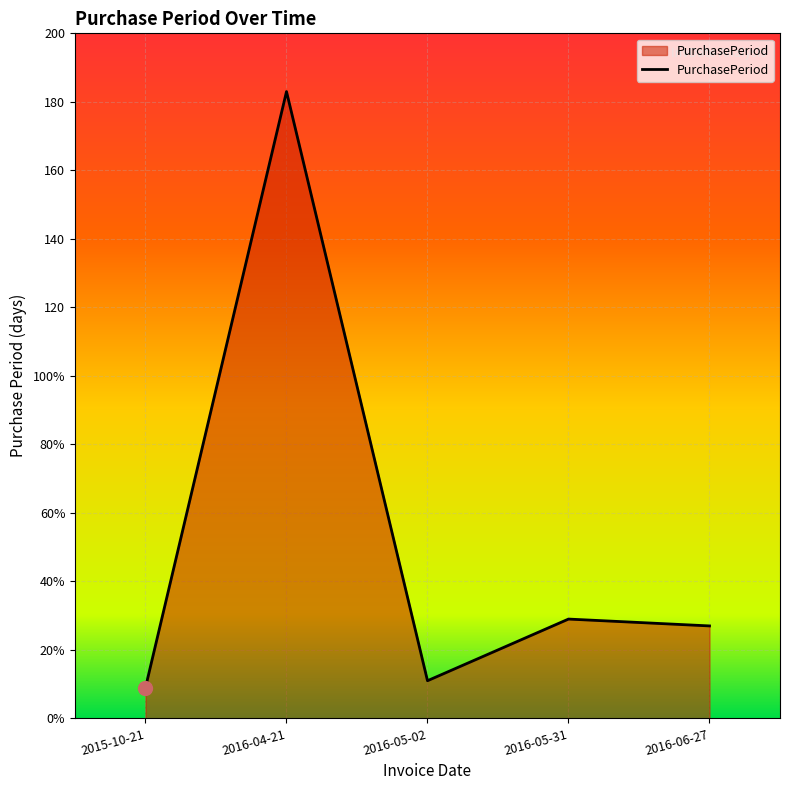

What is the average value?

52